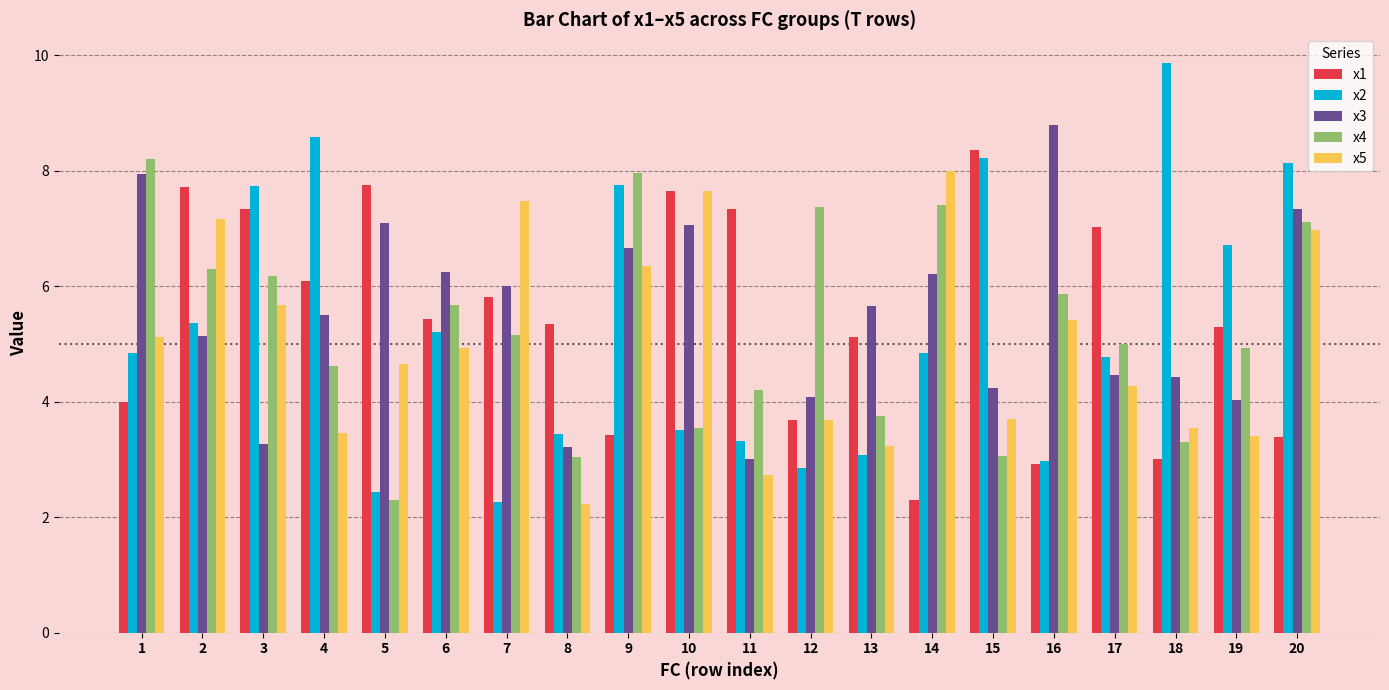

The x2 series shows 4.8 at 1. True or false?

True